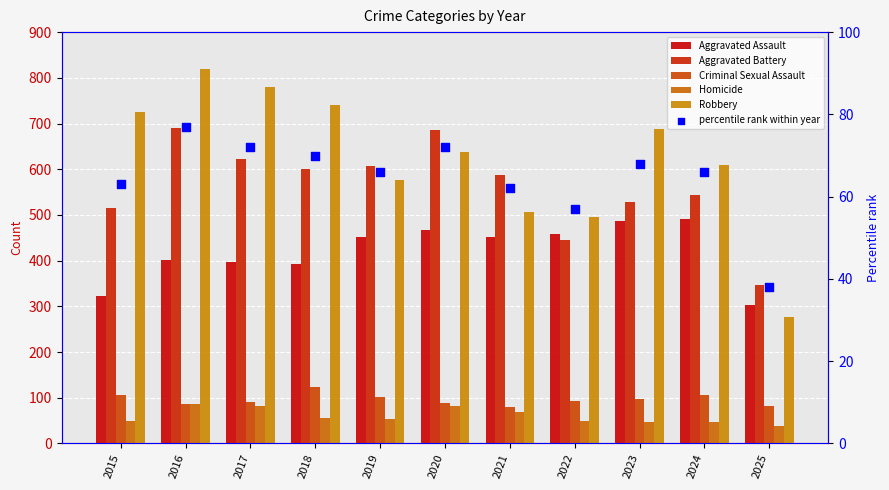

At how many categories does at least one series exceed 95?

11